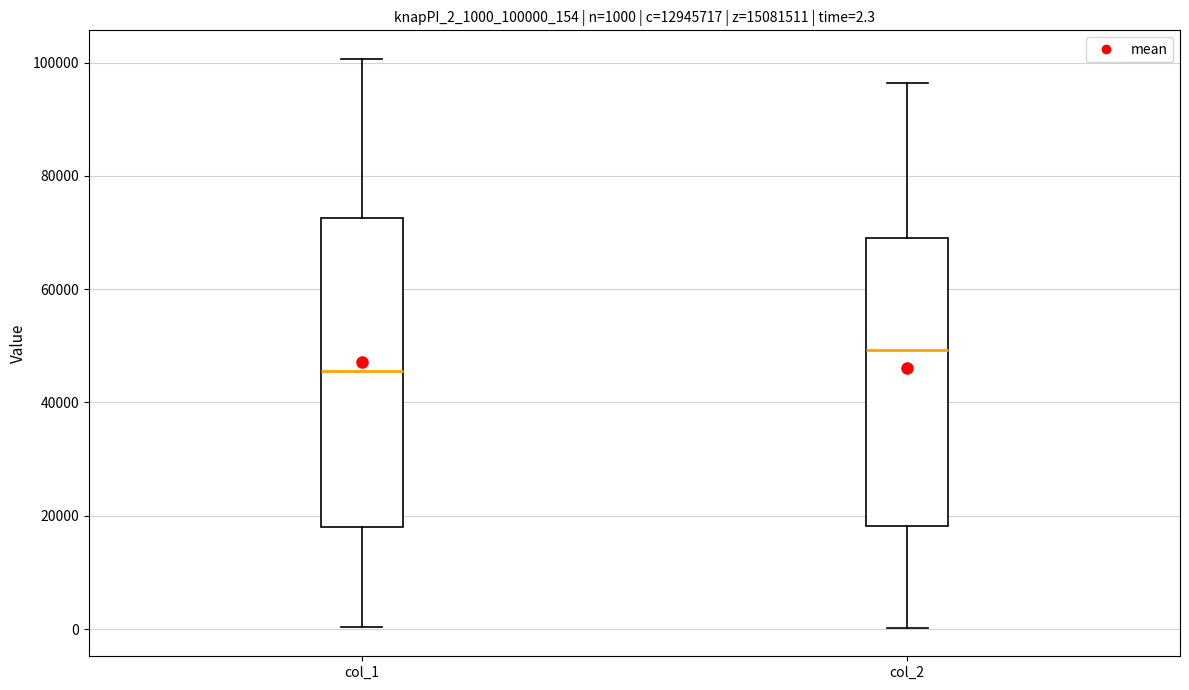

Comparing the boxes themselves (not the whiskers), which one is the tallest?

col_1